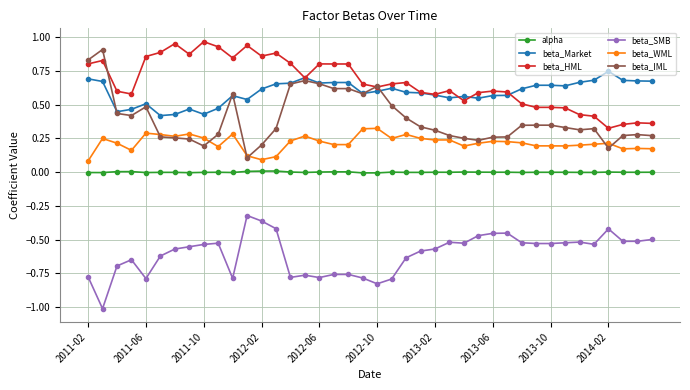

True or false: beta_HML and beta_WML intersect in this chart.

False